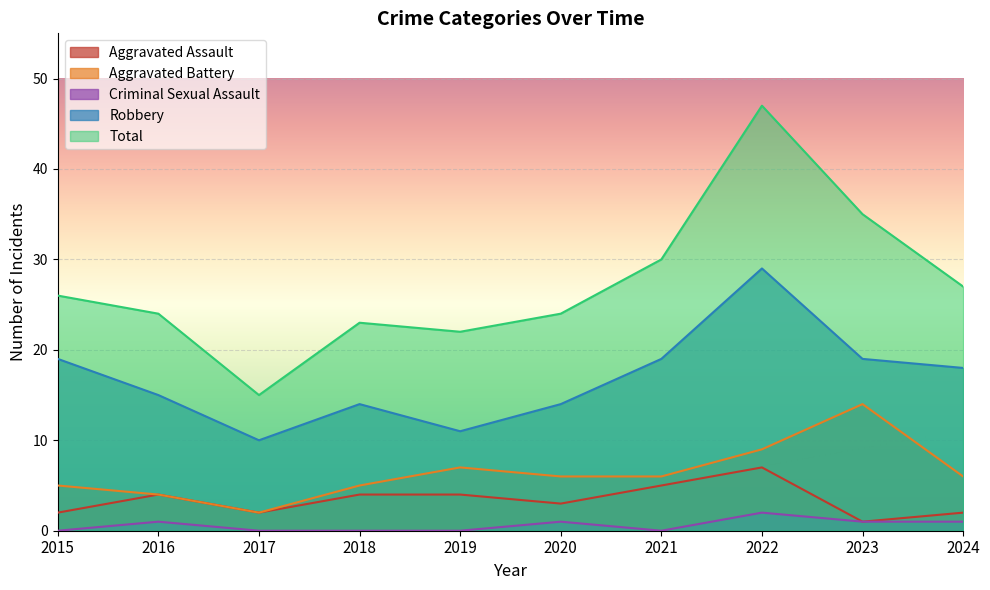

What are all the series names shown in the legend?

Aggravated Assault, Aggravated Battery, Criminal Sexual Assault, Robbery, Total